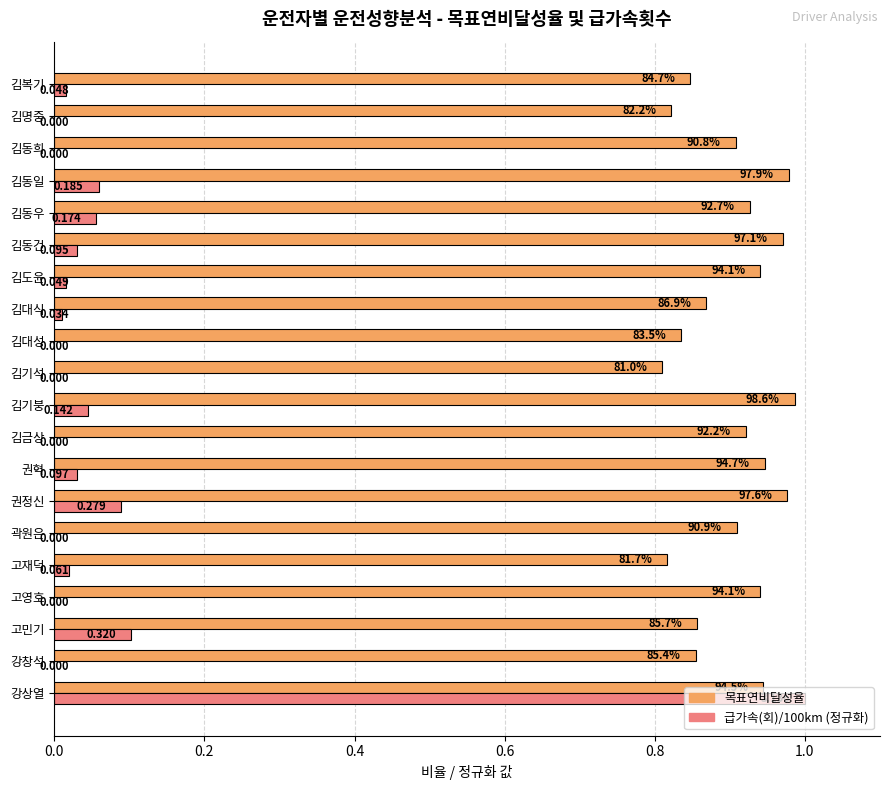

Count the number of data series in this chart.

2